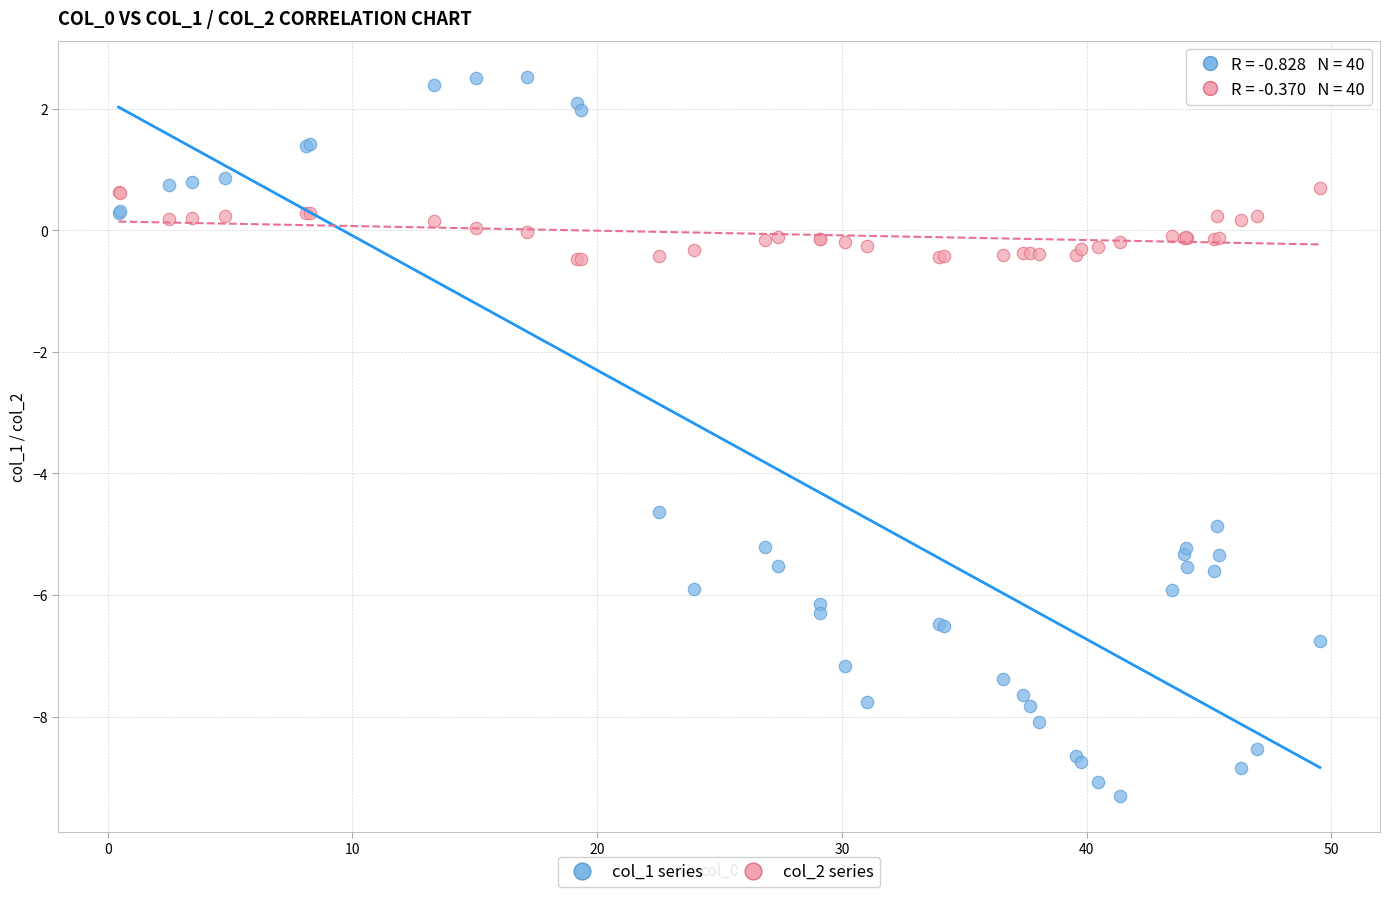

Which series reaches the minimum Y coordinate?

col_1 series